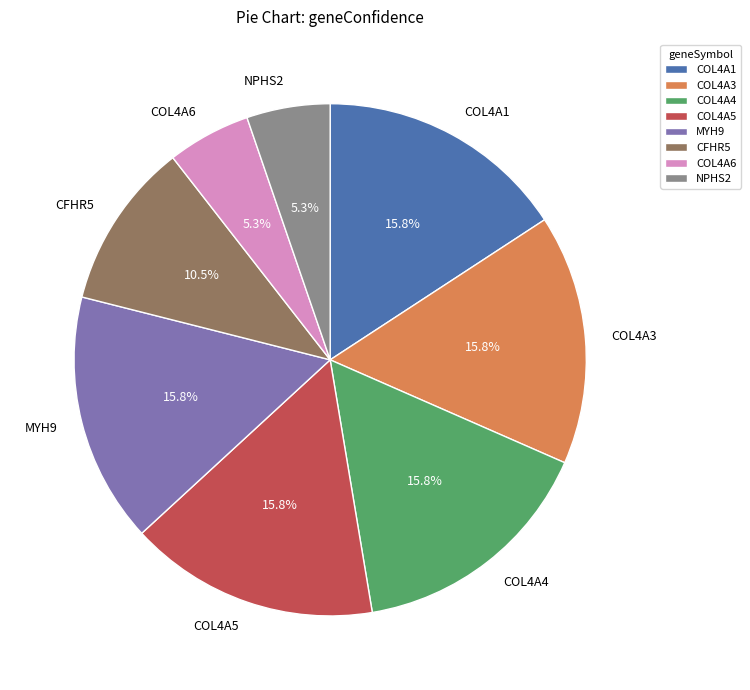

To the nearest percent, what is the combined percentage of COL4A5 and NPHS2?

21%